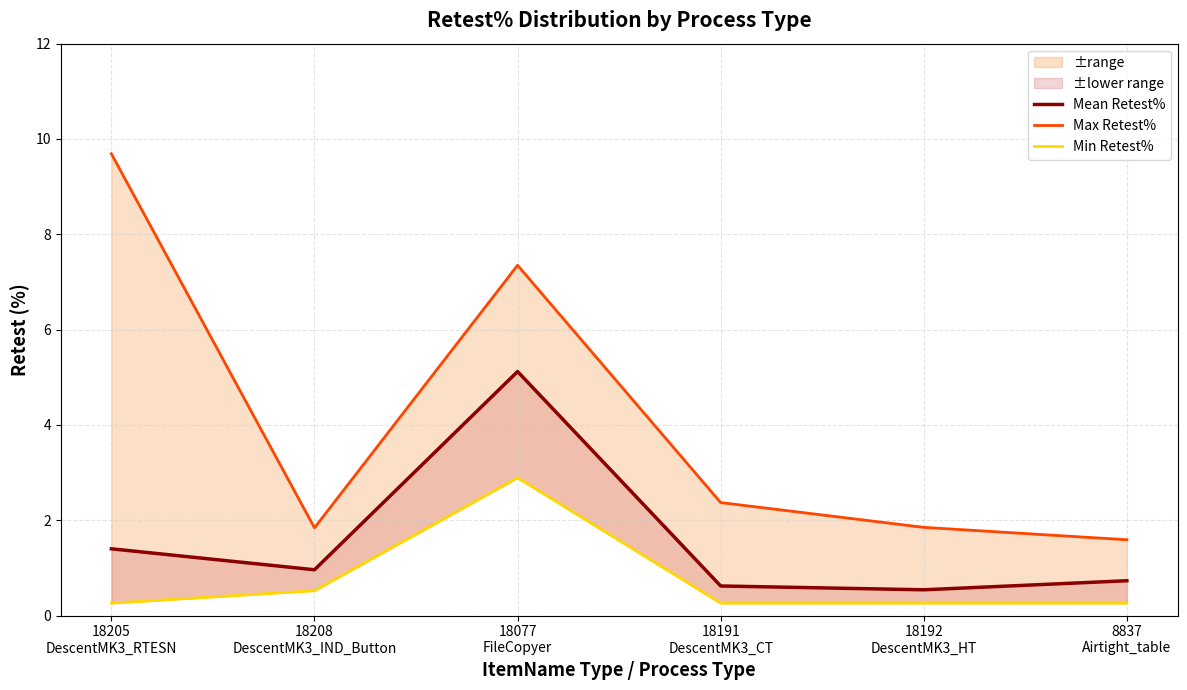

True or false: Mean Retest% and Min Retest% cross at least once.

False